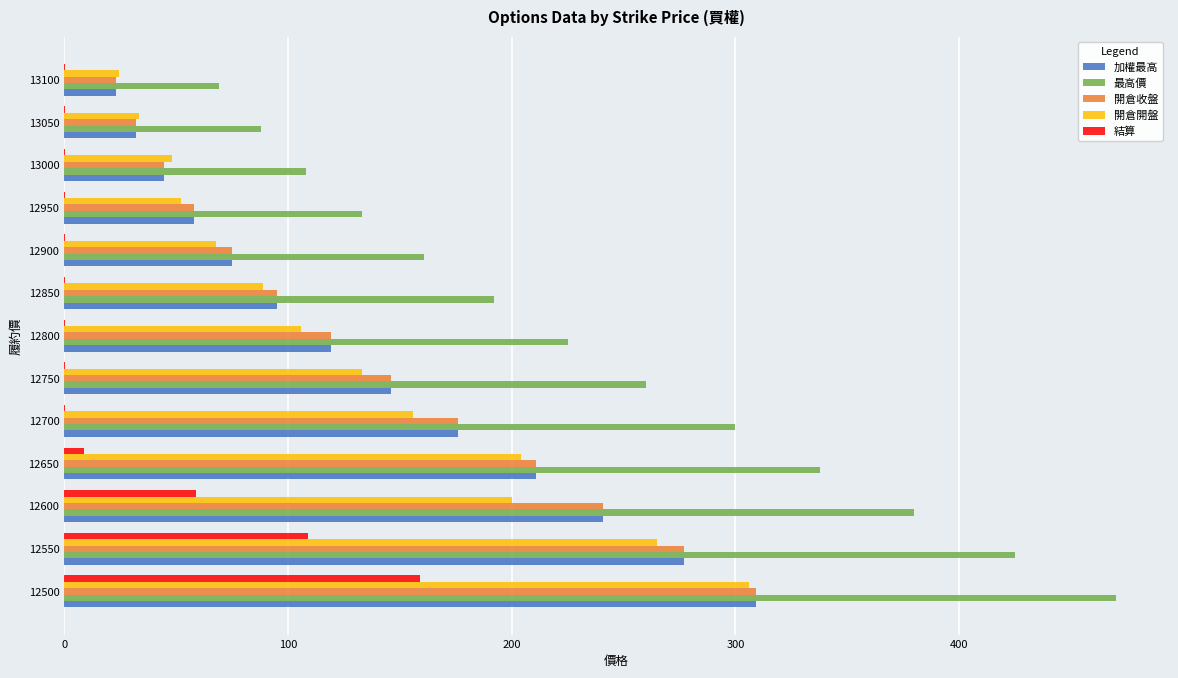

What is the sum of all 加權最高 values?

1806.5